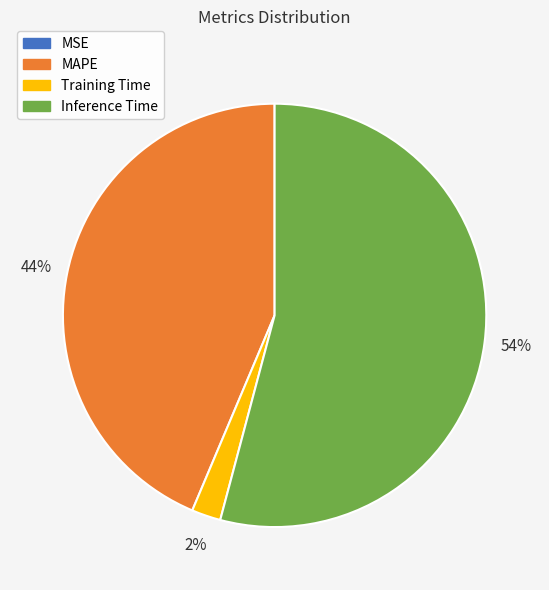

Does any single category account for the majority?

Yes